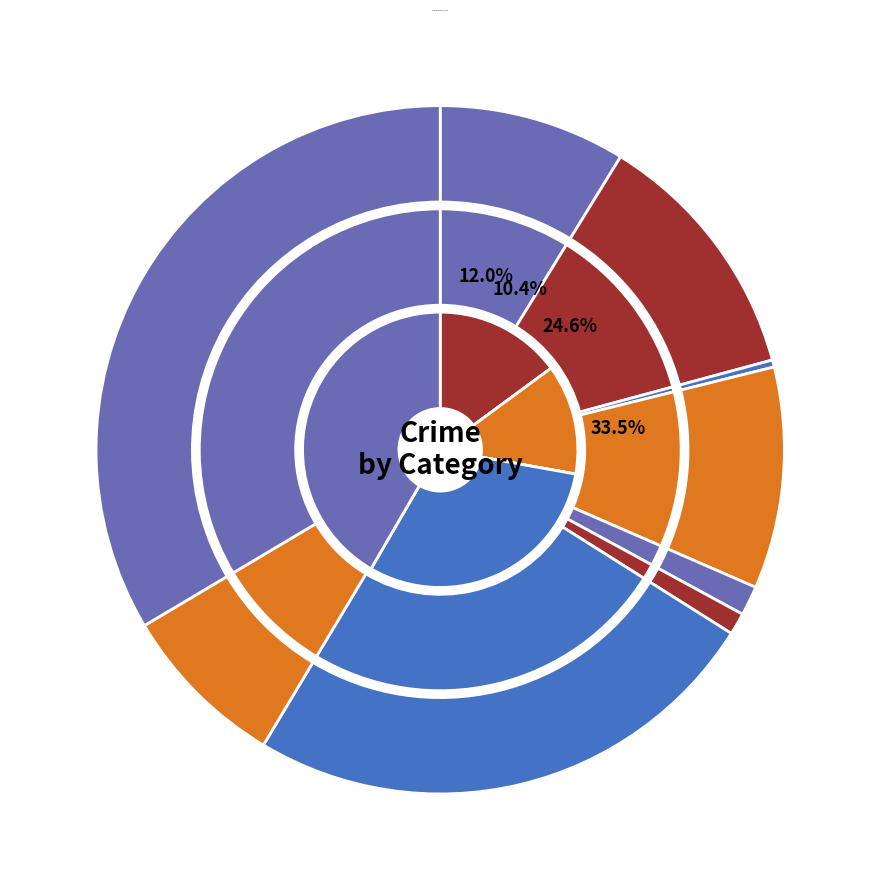

Does any single category account for the majority?

No